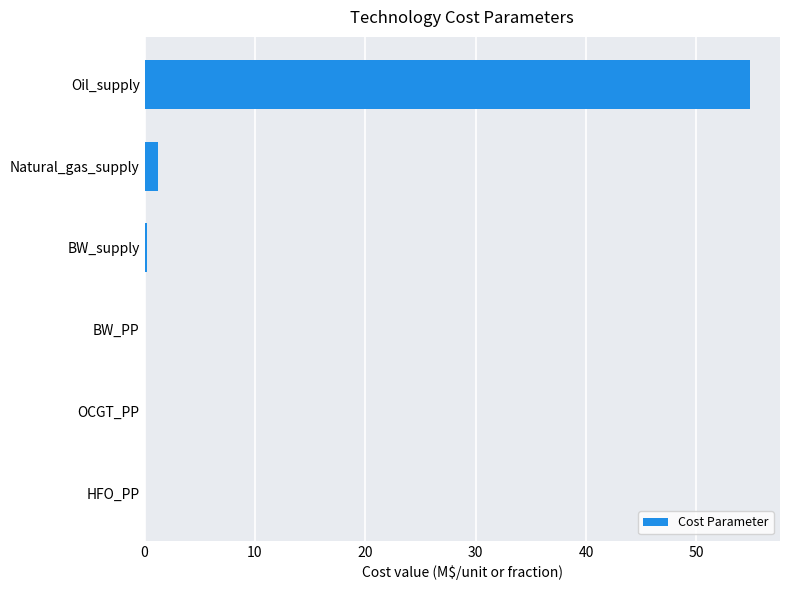

The chart shows a value of 0.0 at BW_PP. True or false?

True